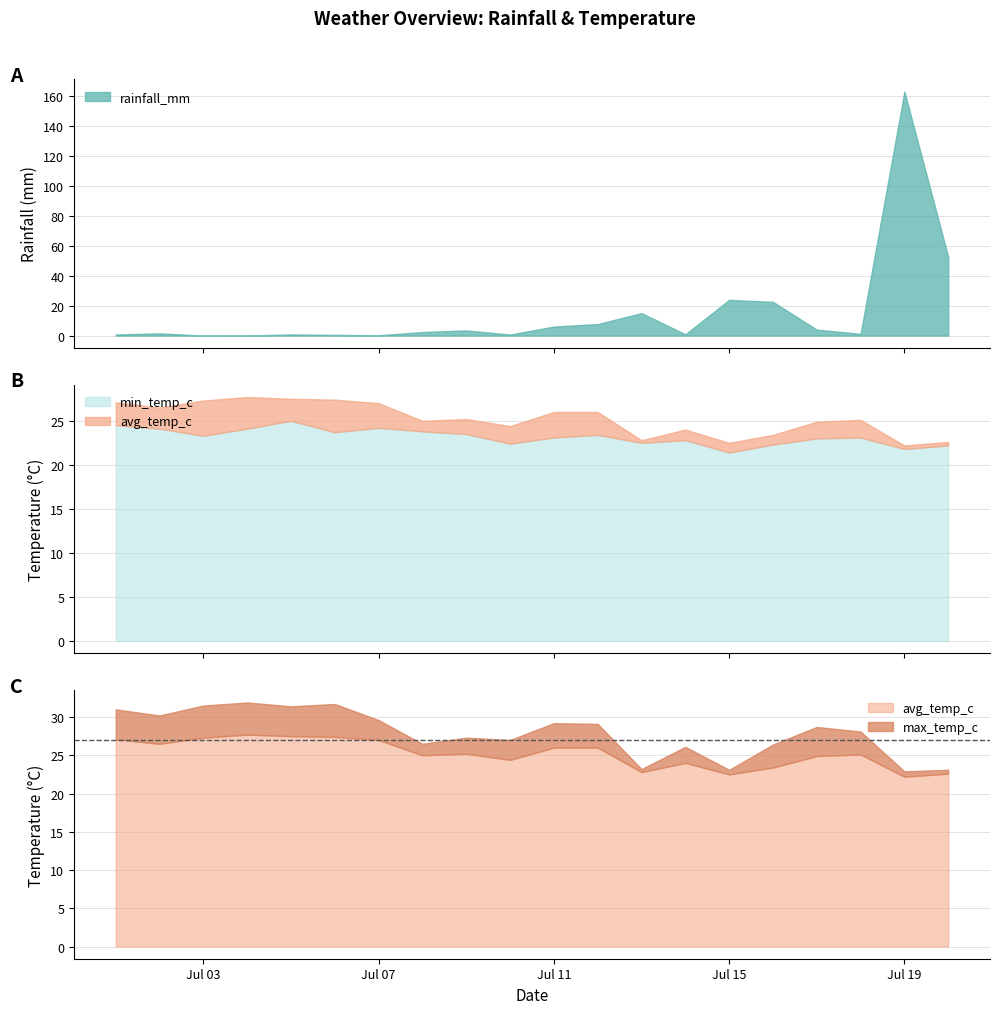

Rank the categories by min_temp_c value from lowest to highest.

2024-07-15, 2024-07-19, 2024-07-20, 2024-07-16, 2024-07-10, 2024-07-13, 2024-07-14, 2024-07-17, 2024-07-11, 2024-07-18, 2024-07-03, 2024-07-12, 2024-07-09, 2024-07-06, 2024-07-08, 2024-07-02, 2024-07-04, 2024-07-07, 2024-07-01, 2024-07-05